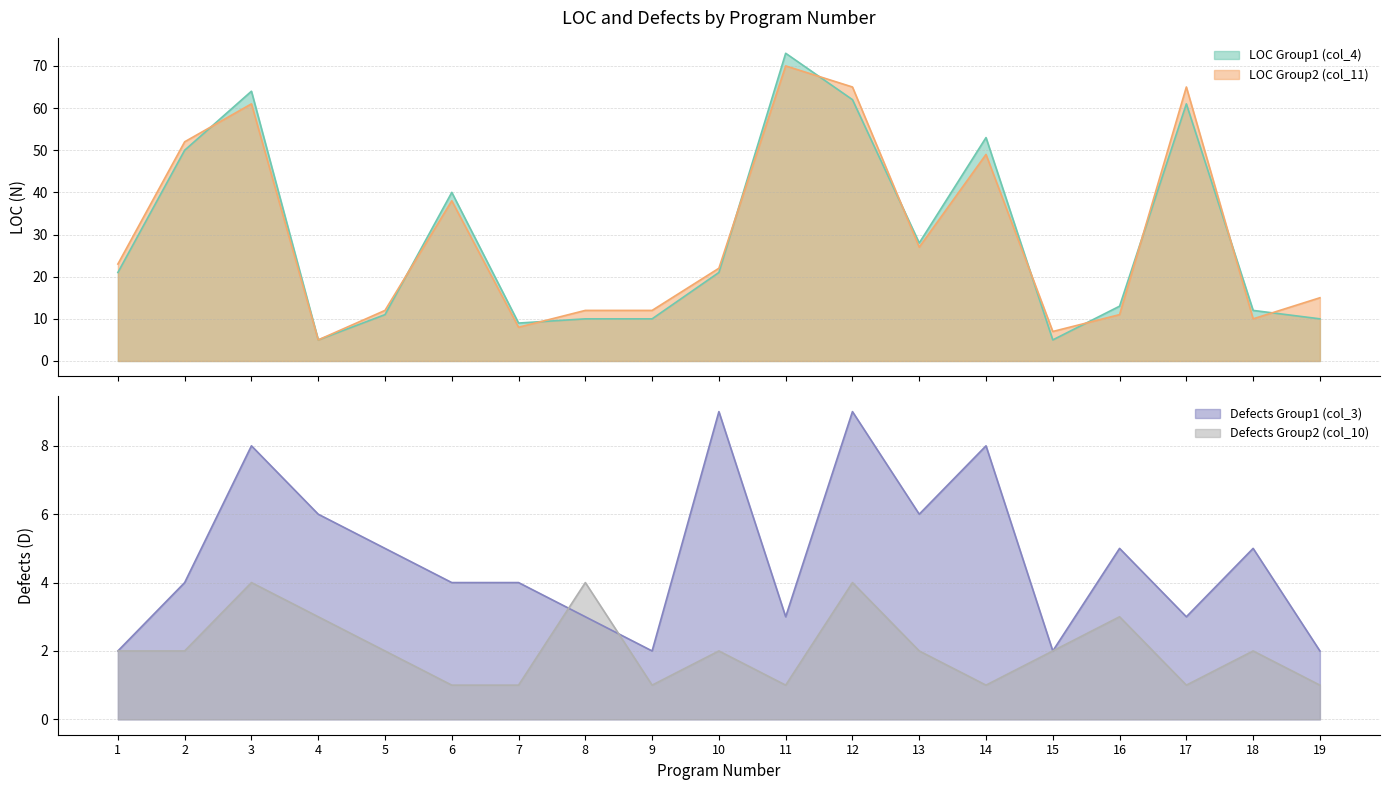

Is it true that Defects Group1 (col_3) equals 8 at 14?

True